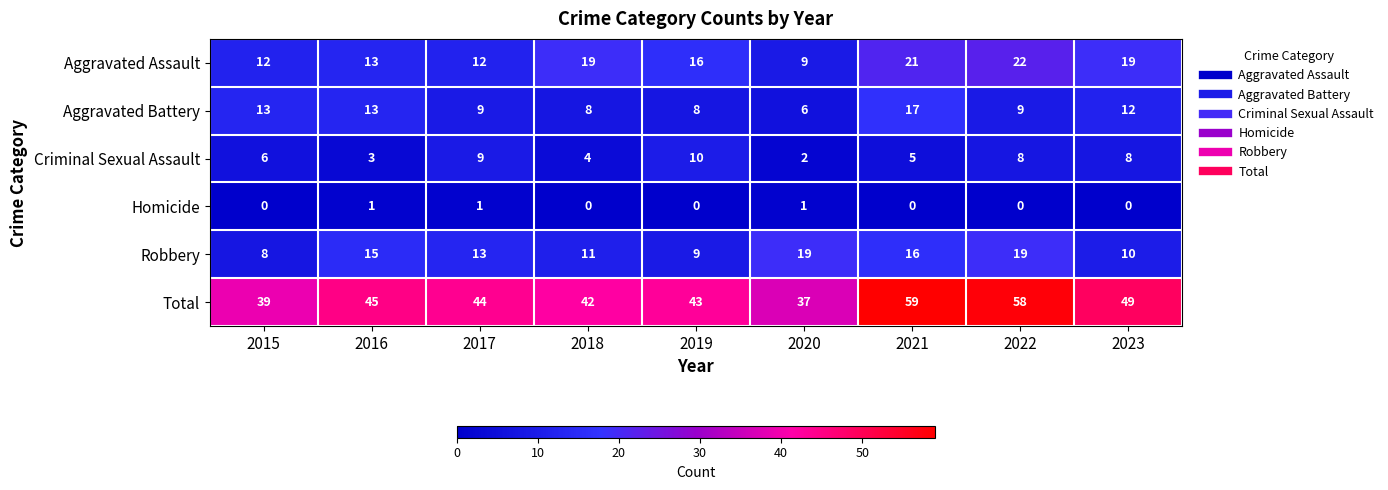

Which category has the lowest value in the Criminal Sexual Assault series?

2020